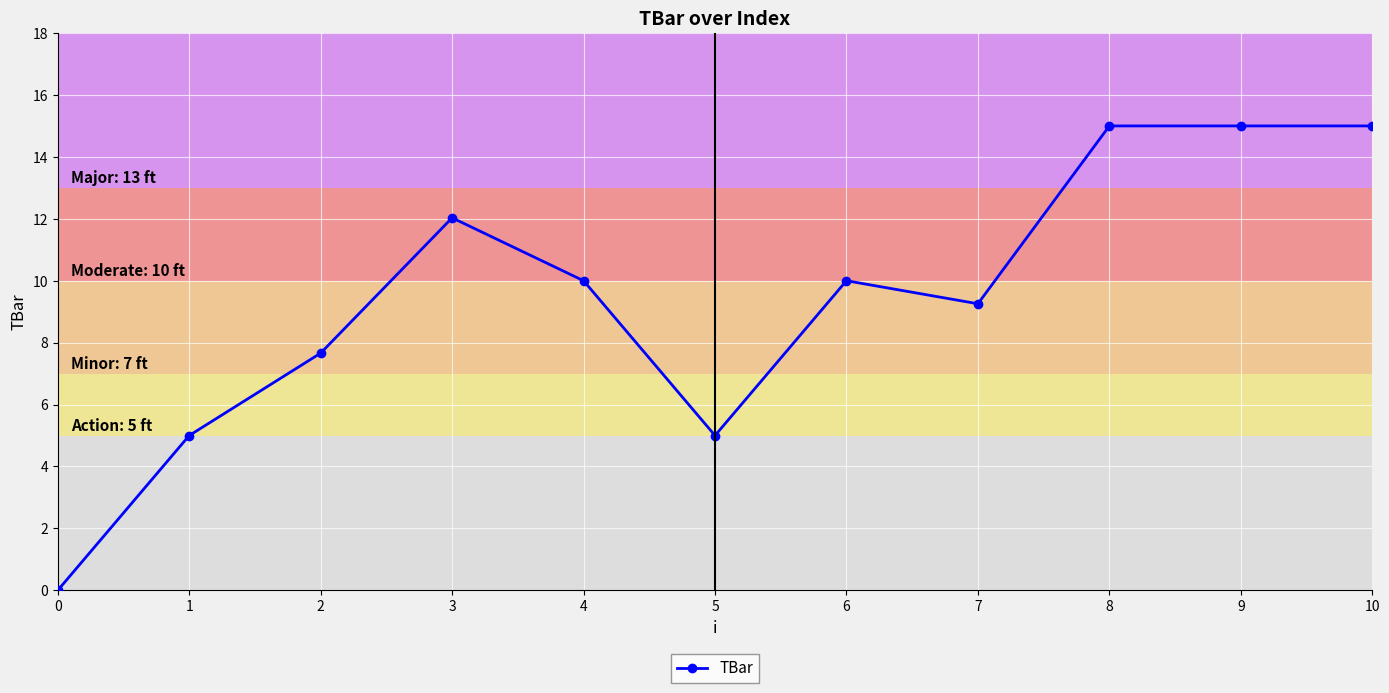

How many values are between 5 and 15?

10